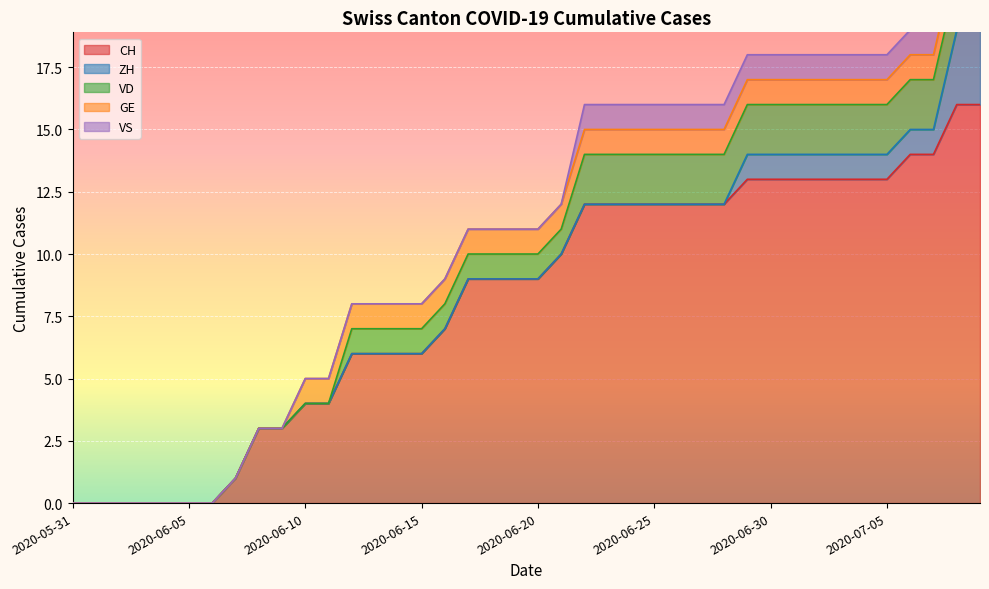

What is the label of the 19th point from the left?

2020-06-18